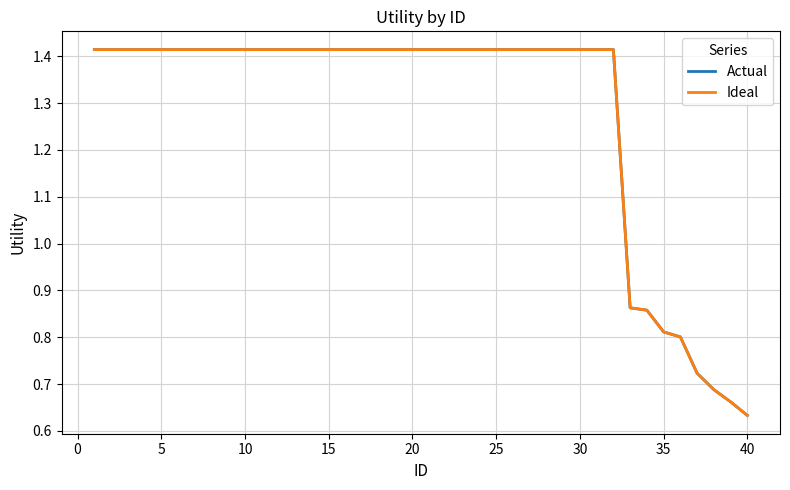

Does the chart display data point markers on the line(s)?

No